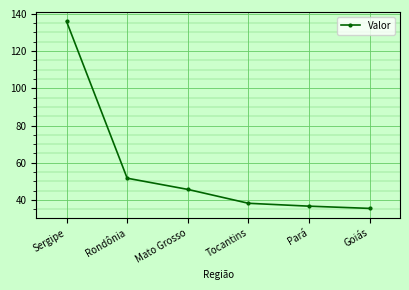

What value does the data have at Pará?

36.7